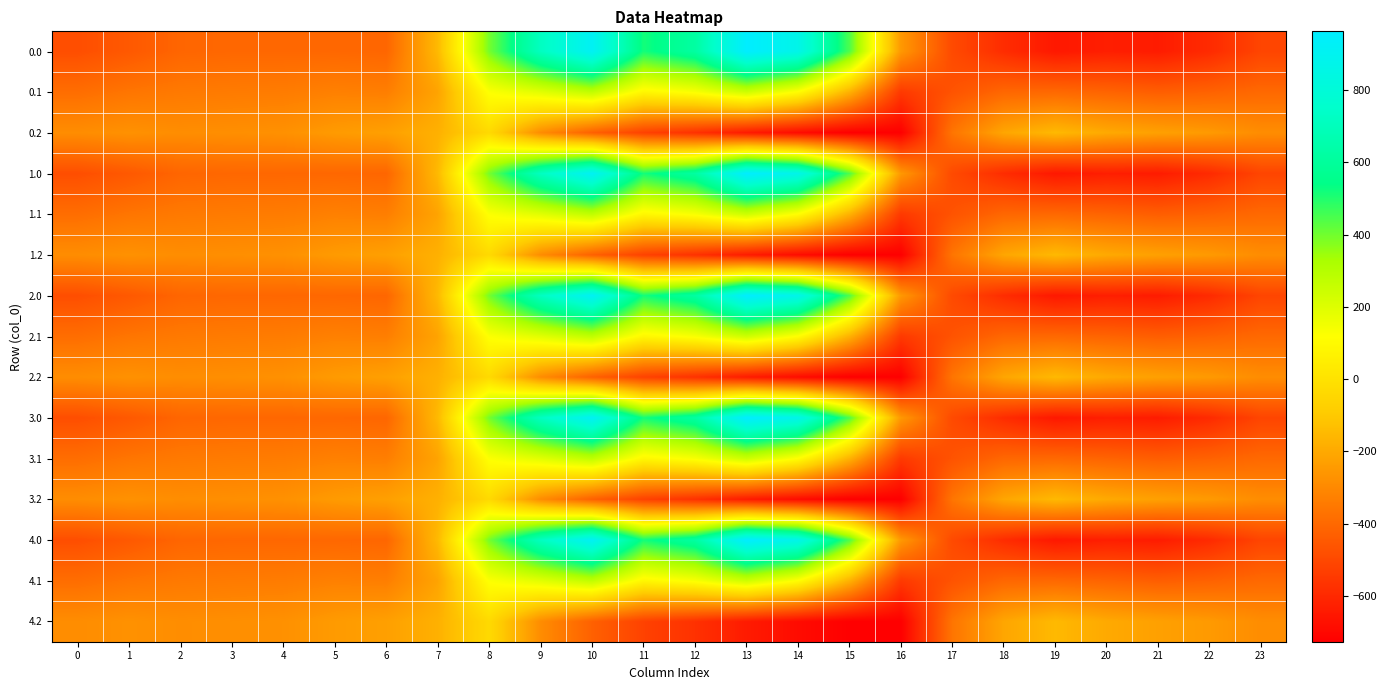

At which category is the sum across all series the highest?

10